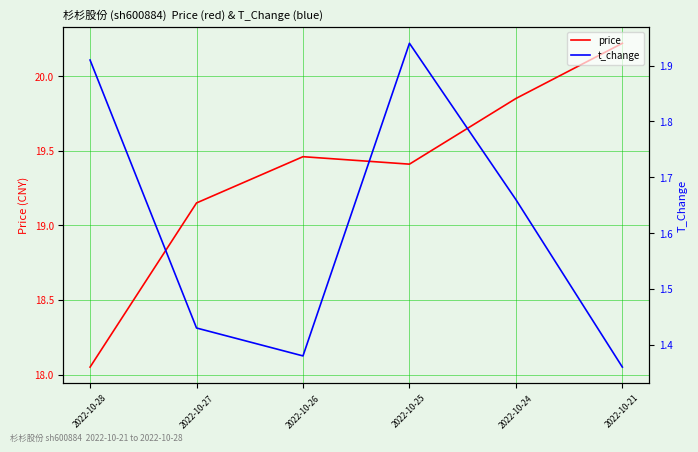

What is the minimum value for price?

18.1